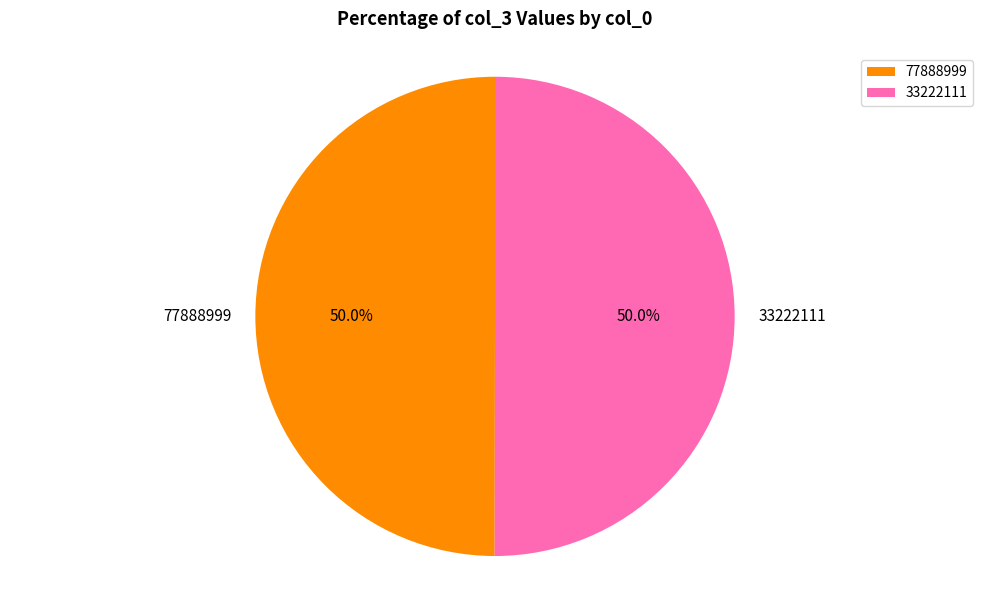

What portion of the pie excludes 33222111?

50.0%